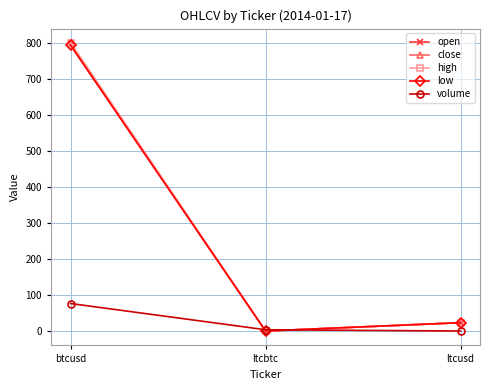

At ltcusd, list the series in order from smallest to largest.

volume, open, close, high, low